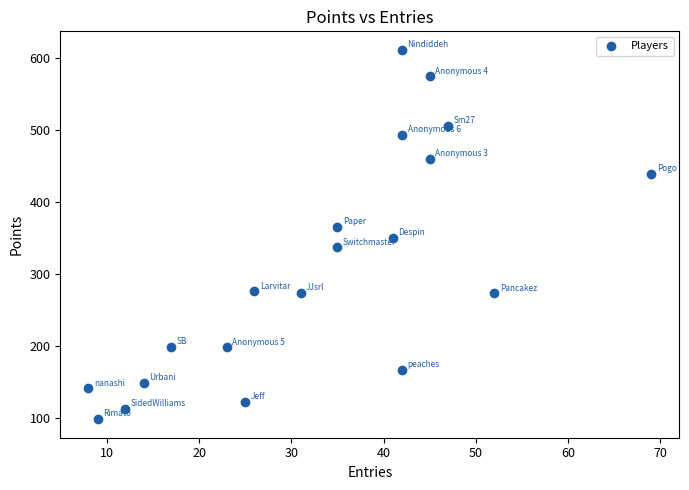

What is the range of Y values (max minus min)?

514